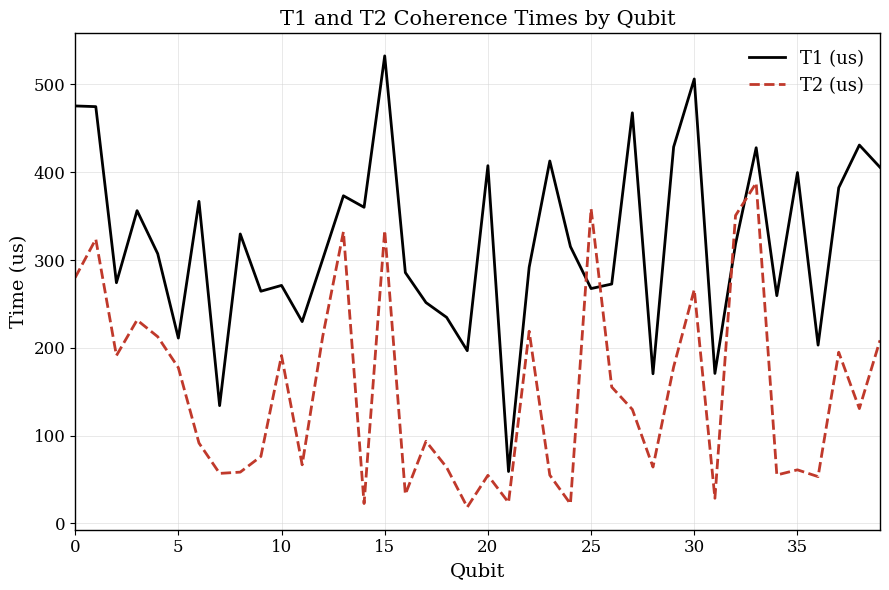

List the series in order of their peak value, highest first.

T1 (us), T2 (us)